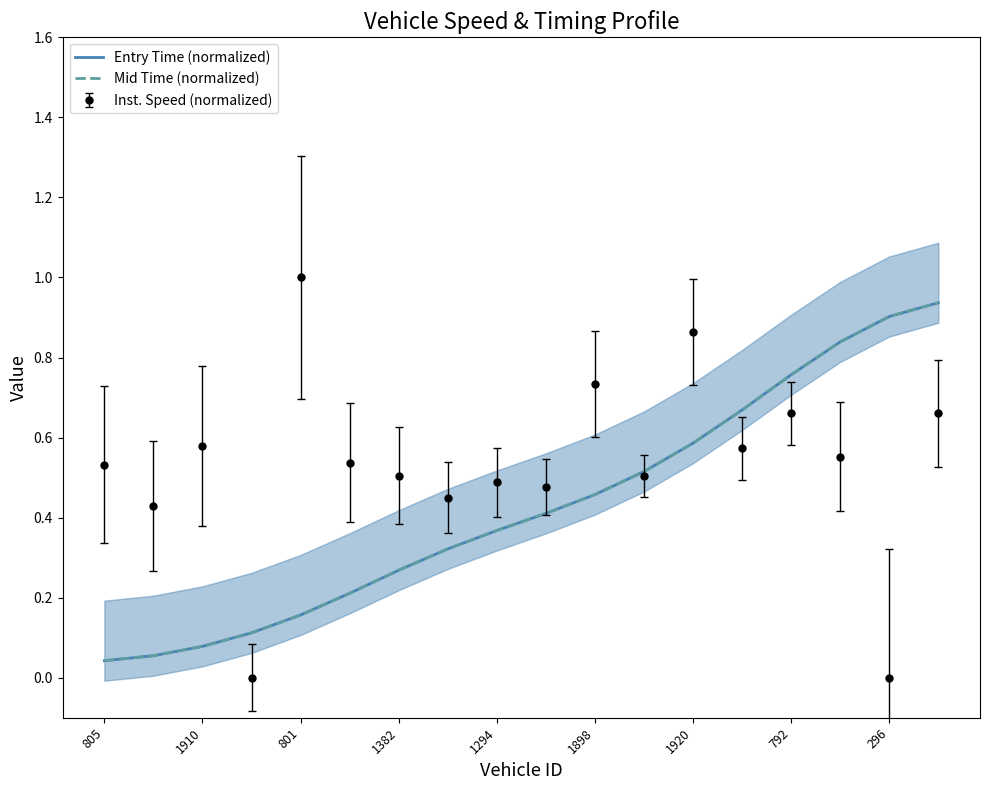

What is the total value across all series at 13?

1.3